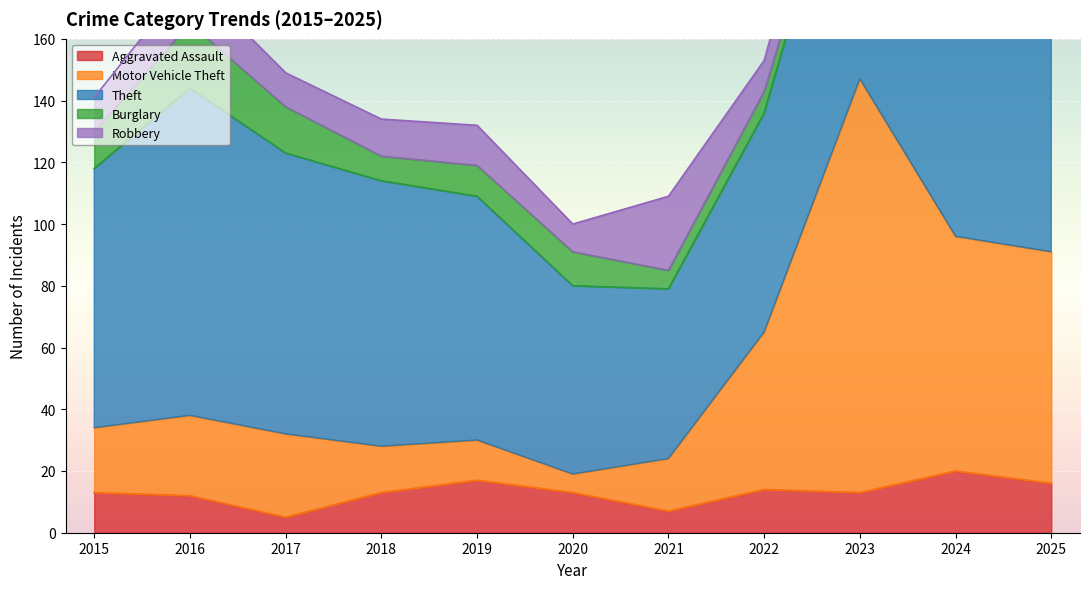

True or false: Aggravated Assault has more than 1 interior local peaks.

True